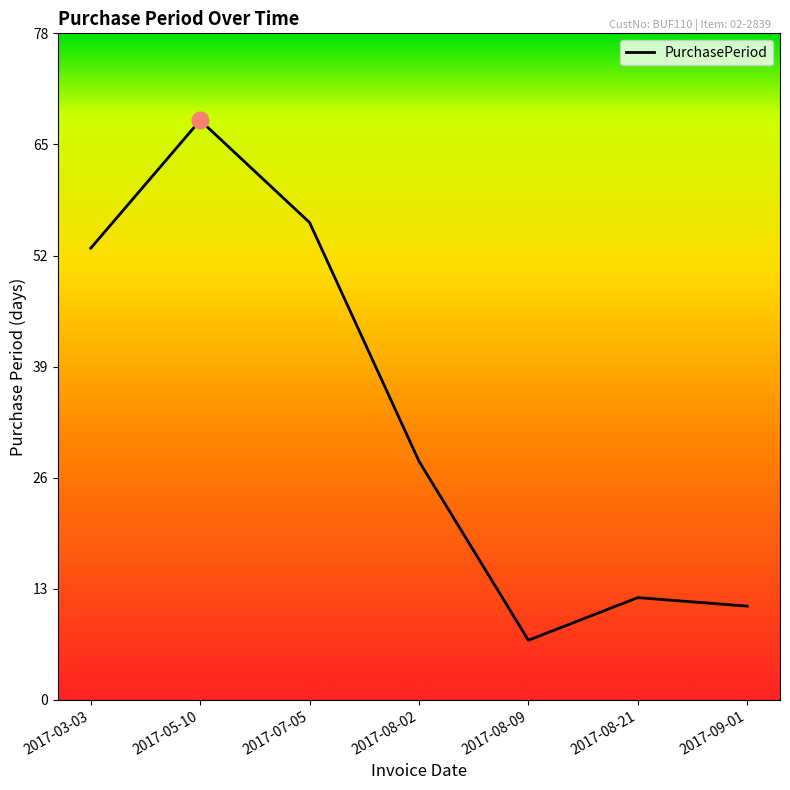

Rank the categories by value from lowest to highest.

2017-08-09, 2017-09-01, 2017-08-21, 2017-08-02, 2017-03-03, 2017-07-05, 2017-05-10